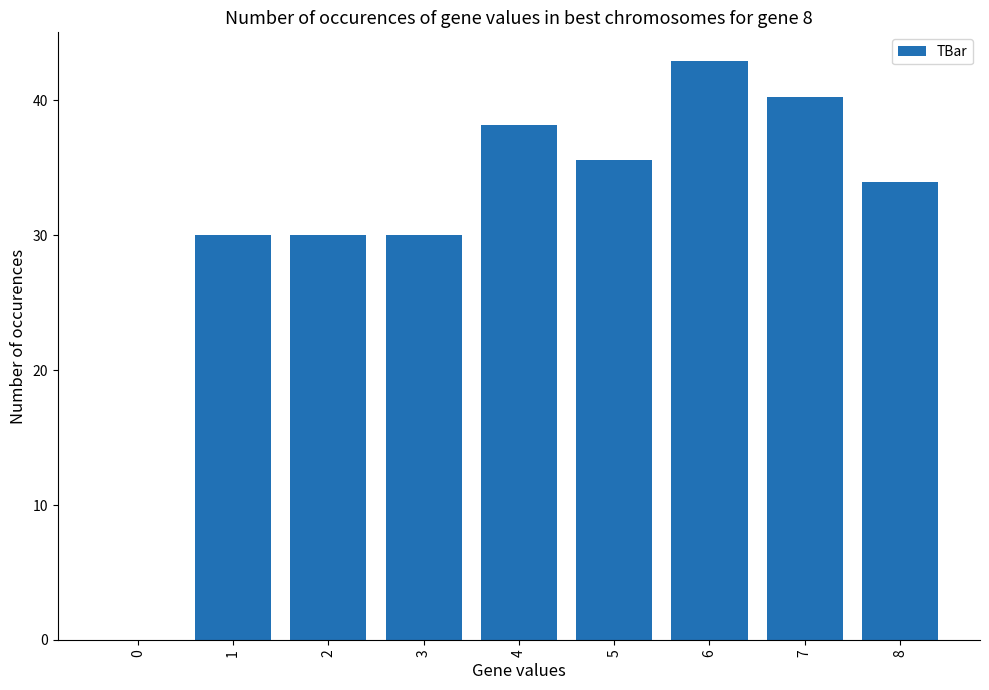

The chart shows a value of 25.8 at 7. True or false?

False